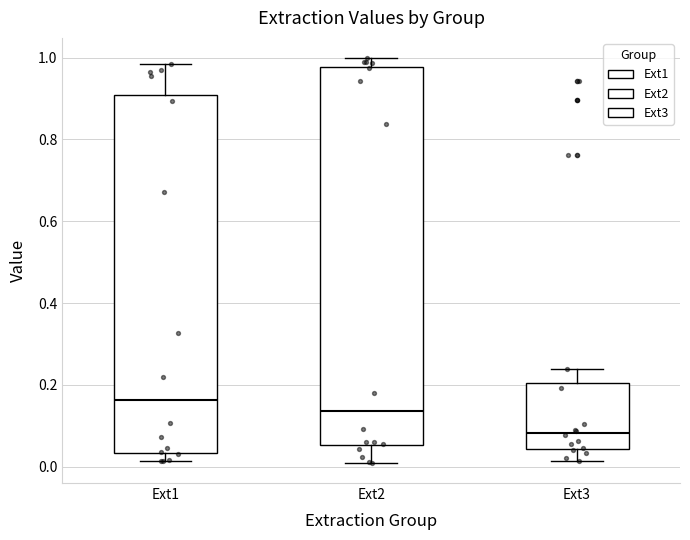

Reading left to right, read every box against the y-axis: the position of its median line, the range the box covers, and the ends of its whiskers. The values are not printed on the chart, so give them approximately, as read against the axis.

Ext1: median 0.16, box 0.04 to 0.90, whiskers 0.02 to 0.98
Ext2: median 0.14, box 0.06 to 0.98, whiskers 0.00 to 1.00
Ext3: median 0.08, box 0.04 to 0.20, whiskers 0.02 to 0.24